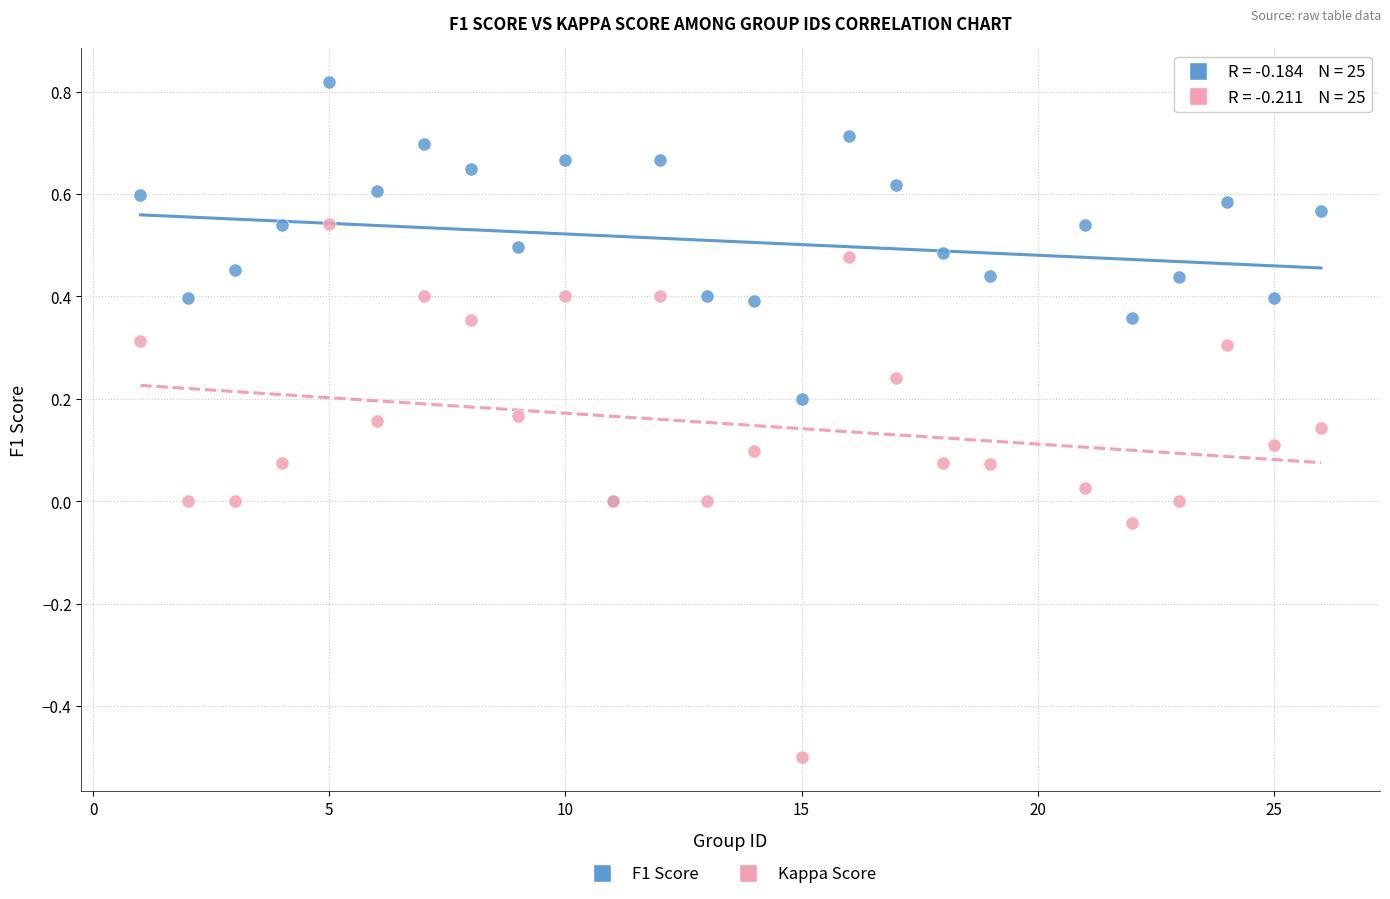

What are all the series names shown in the legend?

F1 Score, Kappa Score